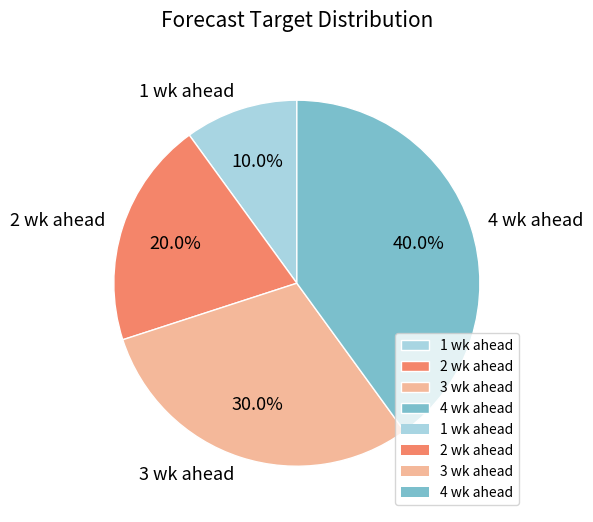

Rank the categories by value from lowest to highest.

1 wk ahead, 2 wk ahead, 3 wk ahead, 4 wk ahead